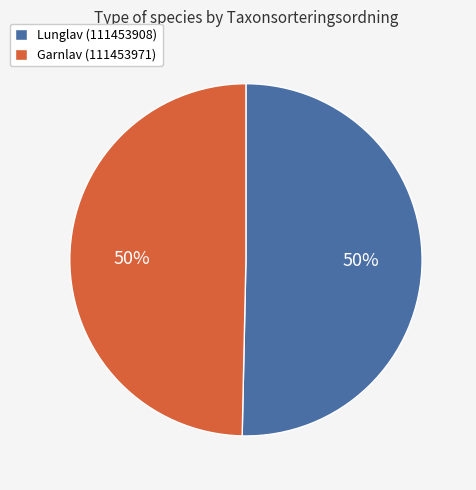

To the nearest percent, what is the average slice percentage?

50%